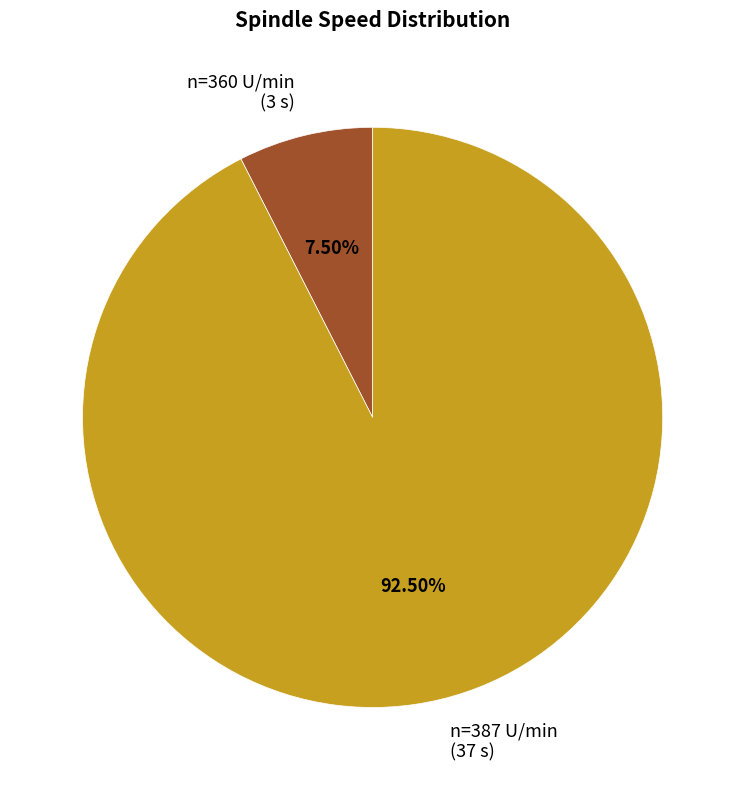

Combined, do n=387 U/min (37 s) and n=360 U/min (3 s) account for over 50%?

Yes